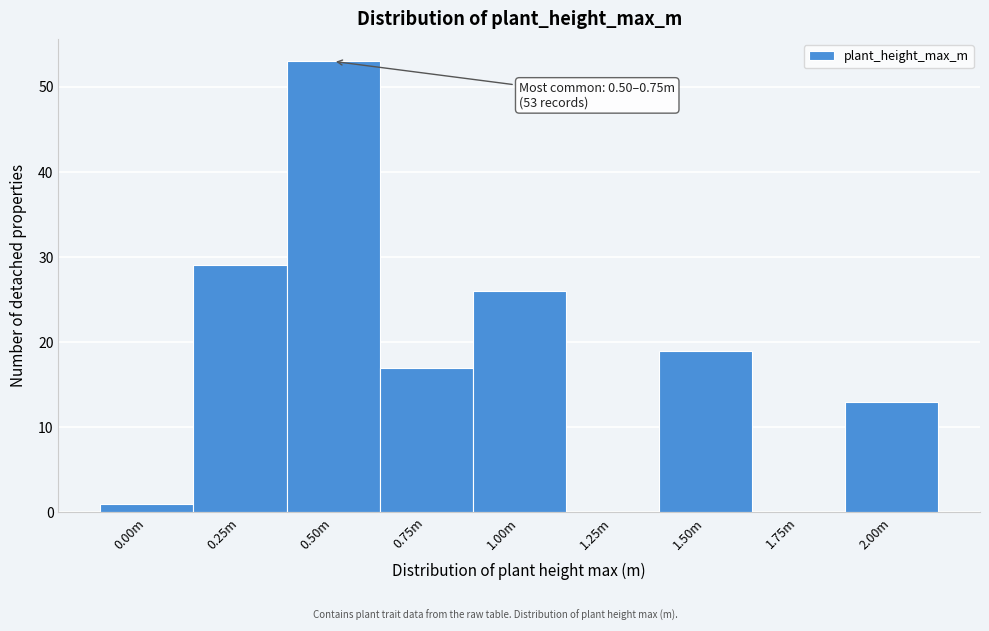

Reading left to right, list all the values displayed in this chart.

0.00m=1	0.25m=29	0.50m=53	0.75m=17	1.00m=26	1.25m=0	1.50m=19	1.75m=0	2.00m=13